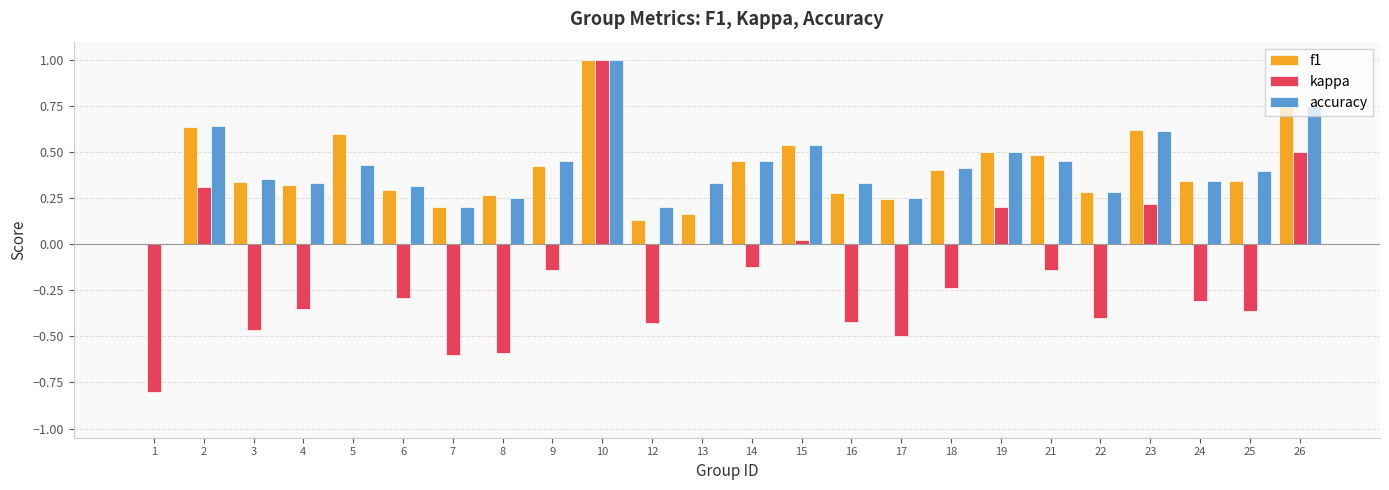

What is the sum of all accuracy values?

9.9